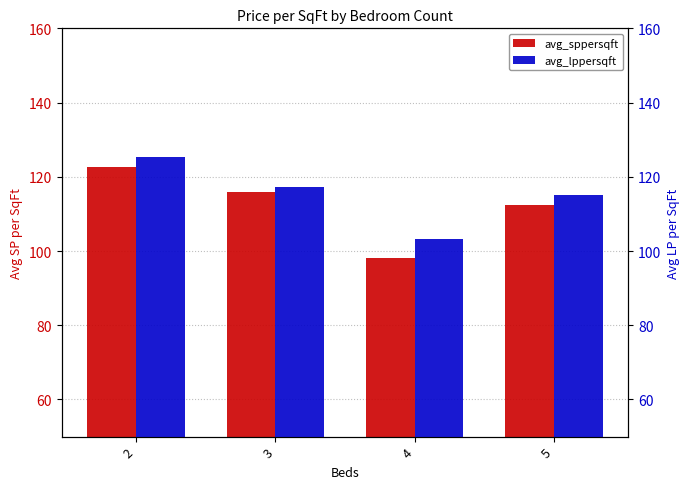

Reading left to right, what are all the values shown in this chart?

avg_sppersqft: 122.6	115.9	98.2	112.5
avg_lppersqft: 125.4	117.4	103.3	115.0